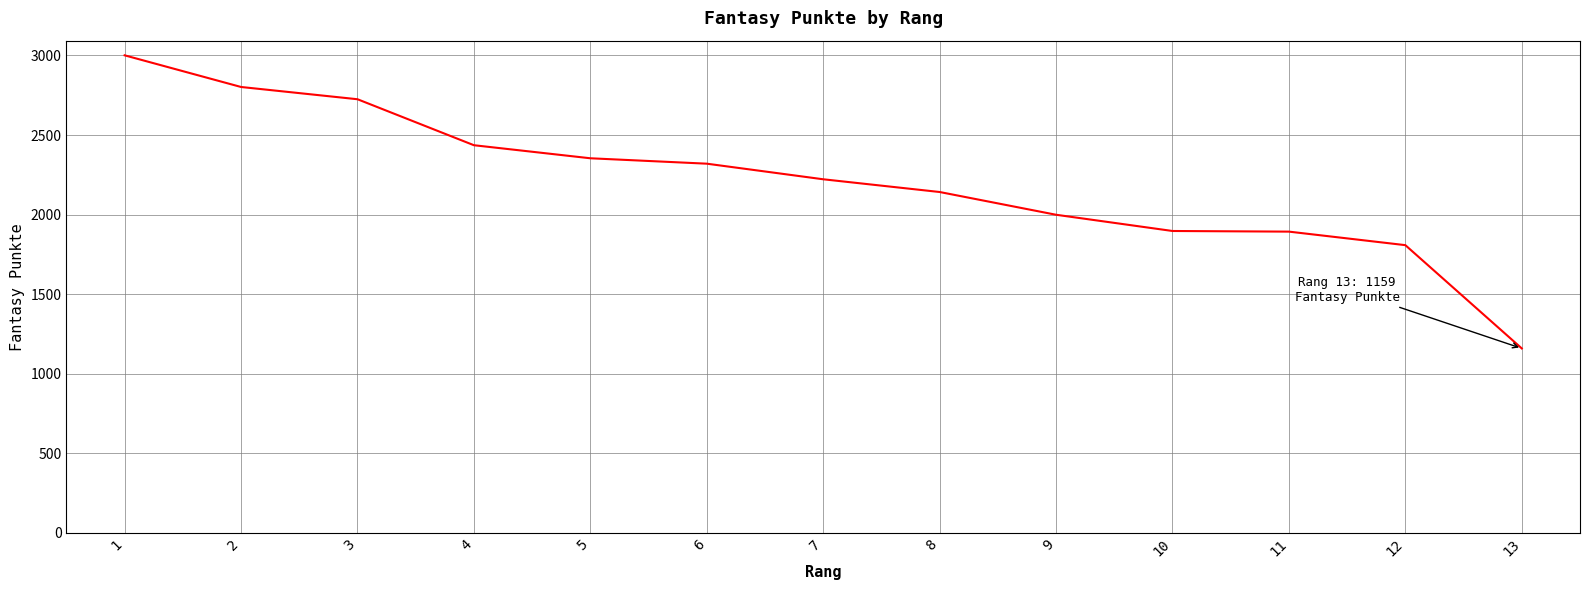

What is the minimum value shown in the chart?

1159